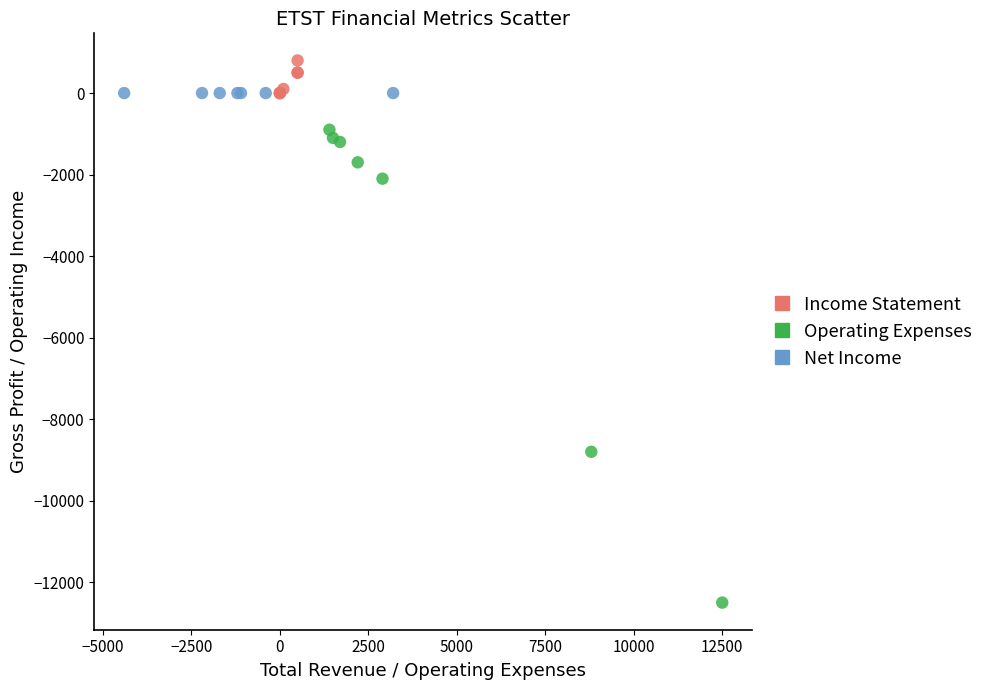

Which series contains the lowest Y value?

Operating Expenses